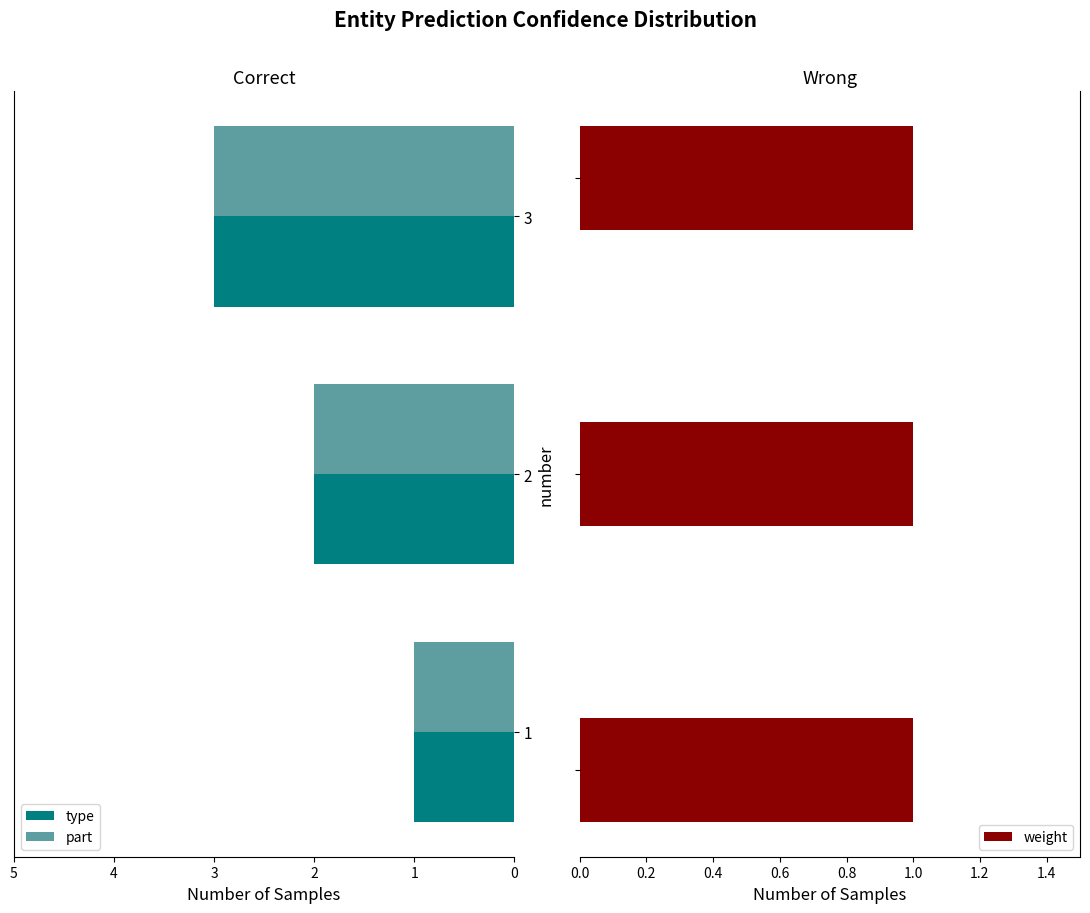

What is the sum of all type values?

6